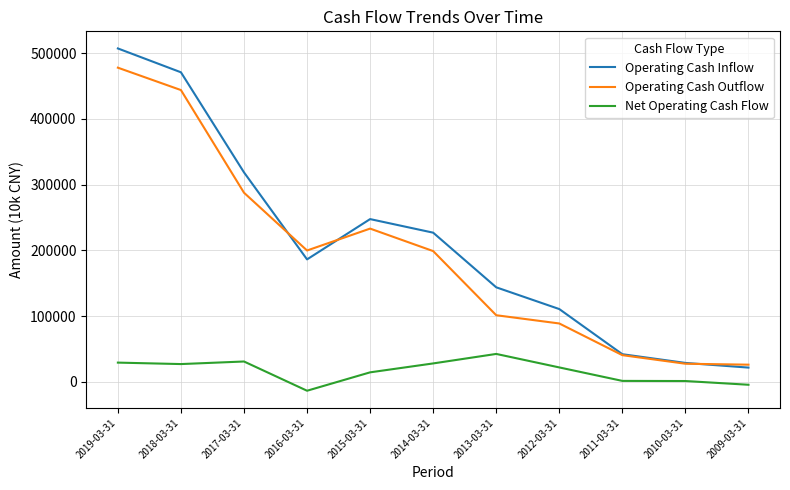

What is the lowest value of the Operating Cash Outflow series?

26118